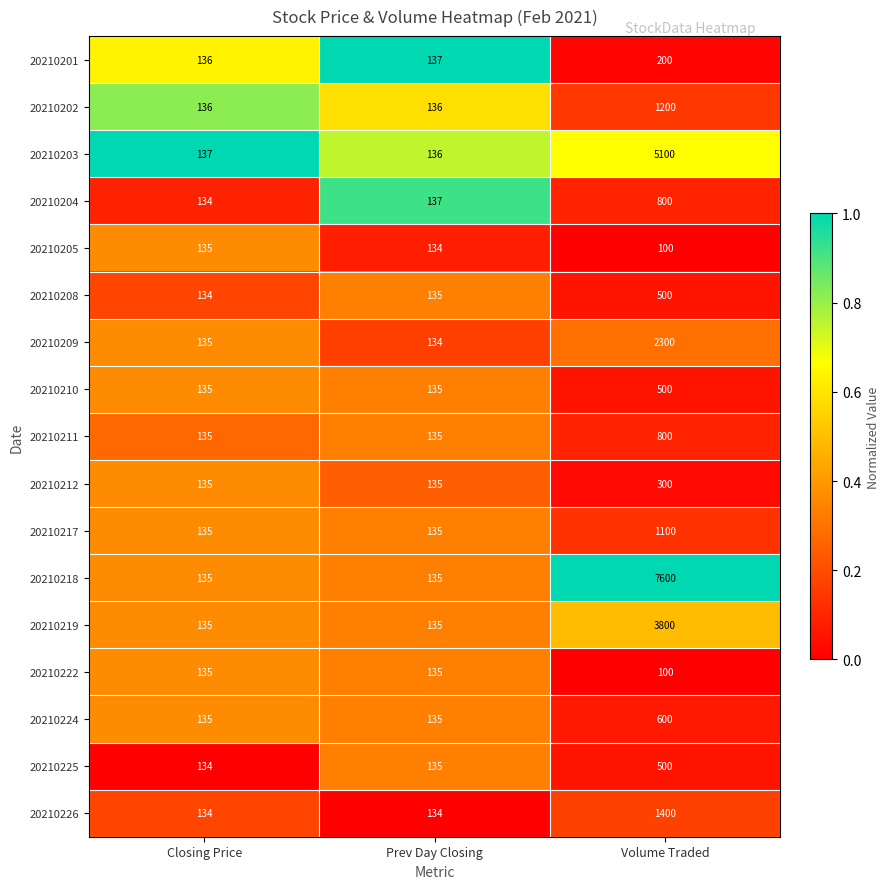

Count the 20210202 values in the range 136 to 1200.

3